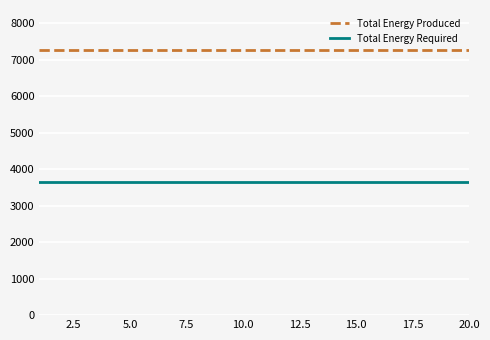

List the series in order of their peak value, lowest first.

Total Energy Required, Total Energy Produced